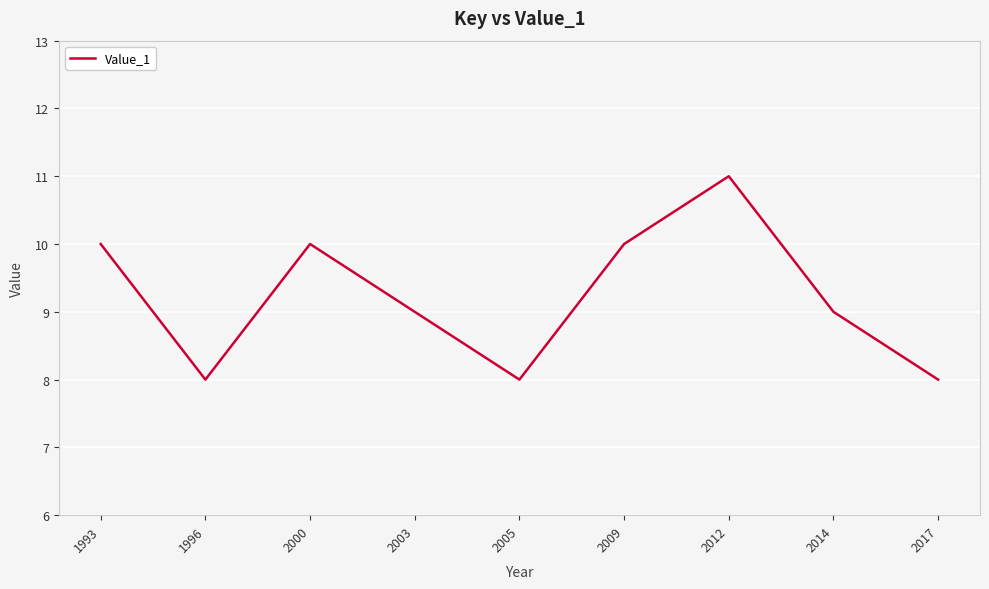

Reading right to left, extract all data points from this chart.

8	9	11	10	8	9	10	8	10